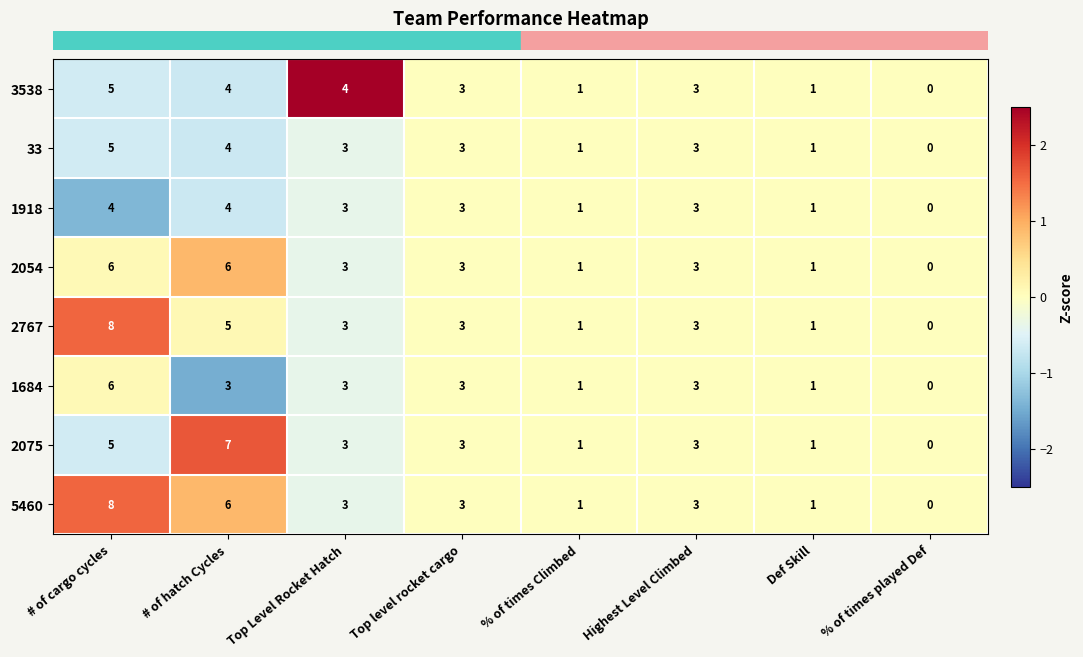

True or false: 33 has a value of 6 at # of hatch Cycles.

False